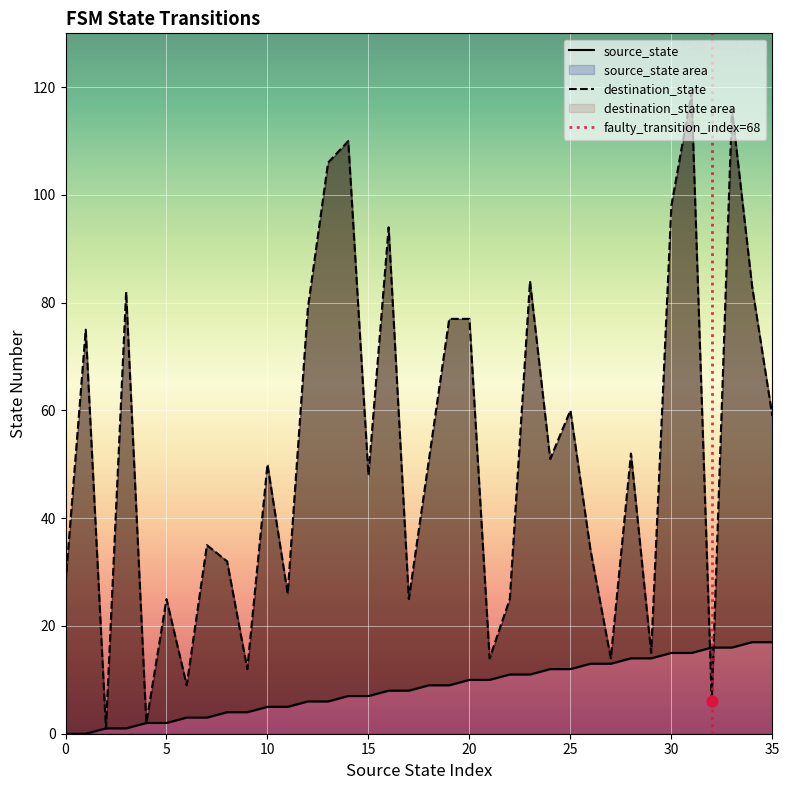

Which series has the widest spread of Y values?

destination_state